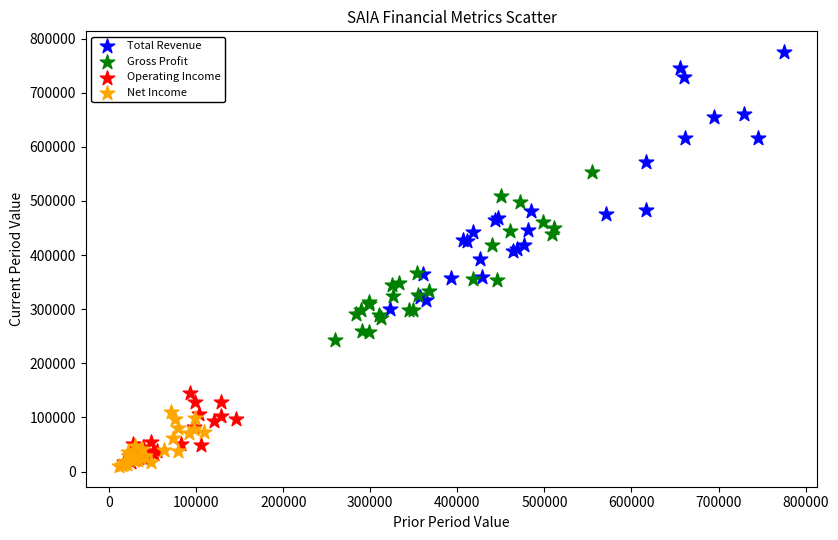

Which series has the widest spread of Y values?

Total Revenue